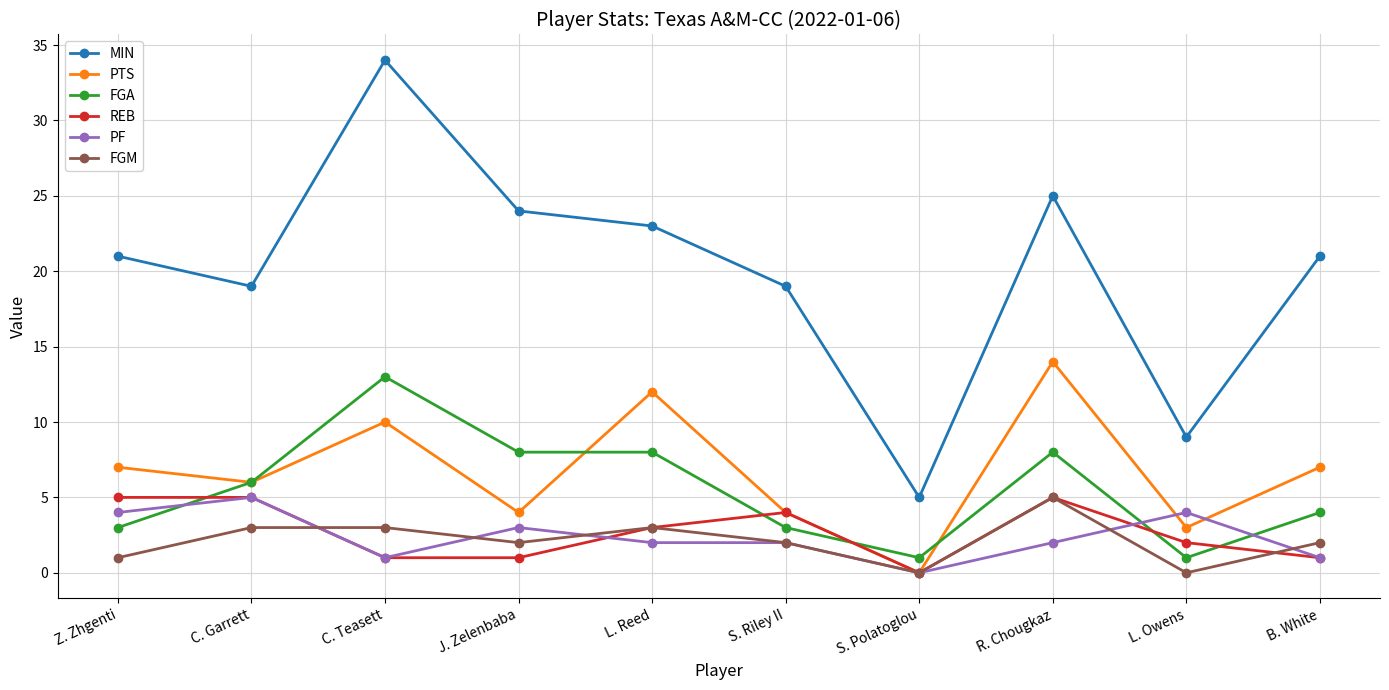

At which label does PTS reach its minimum?

S. Polatoglou